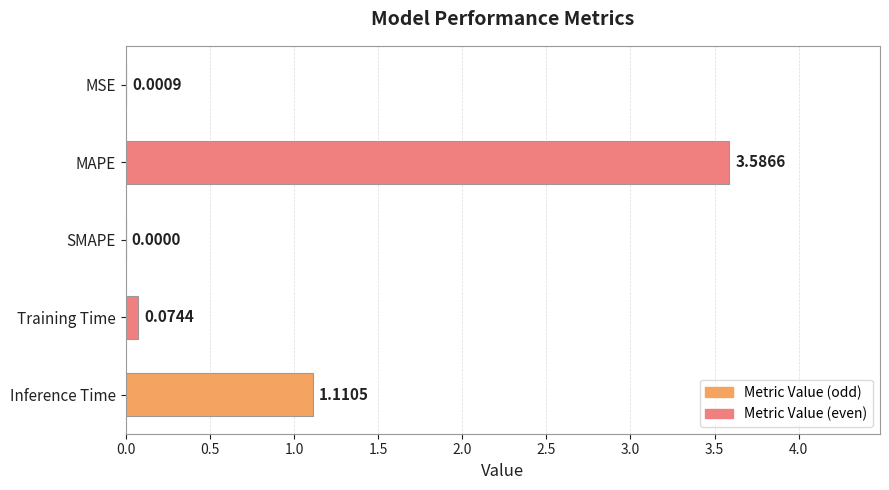

Which has a higher value, Training Time or MAPE?

MAPE